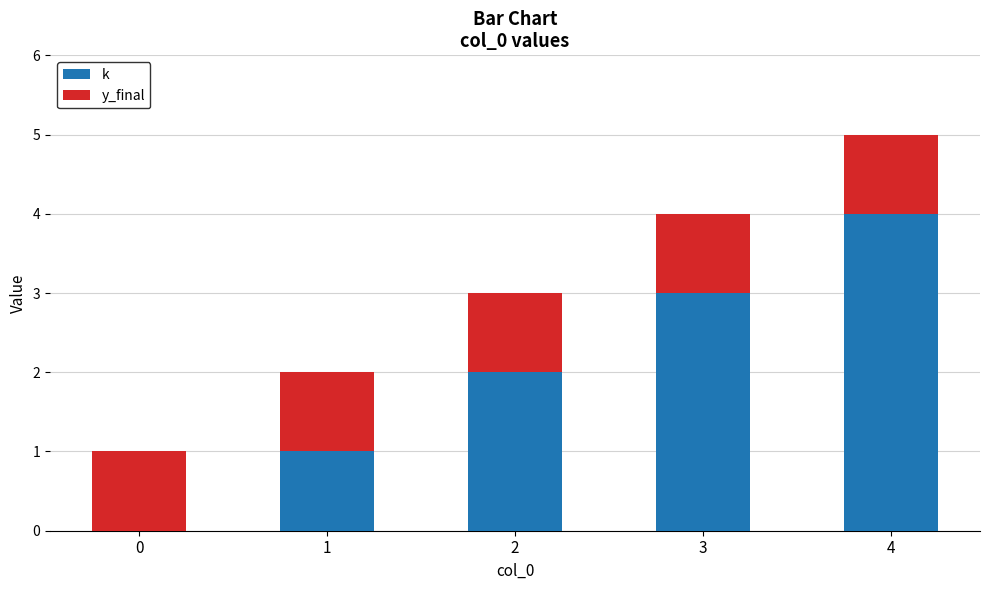

What is the highest value of the k series?

4